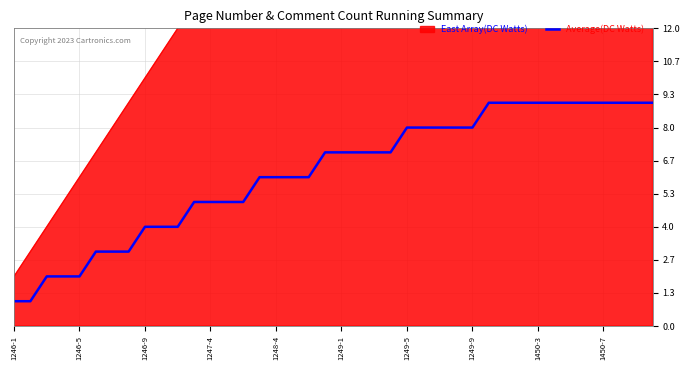

How many lines are shown in the chart?

1